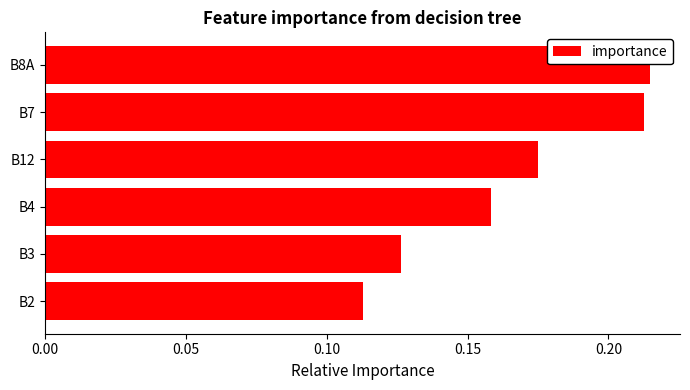

List the labels in order of value, smallest first.

B2, B3, B4, B12, B7, B8A